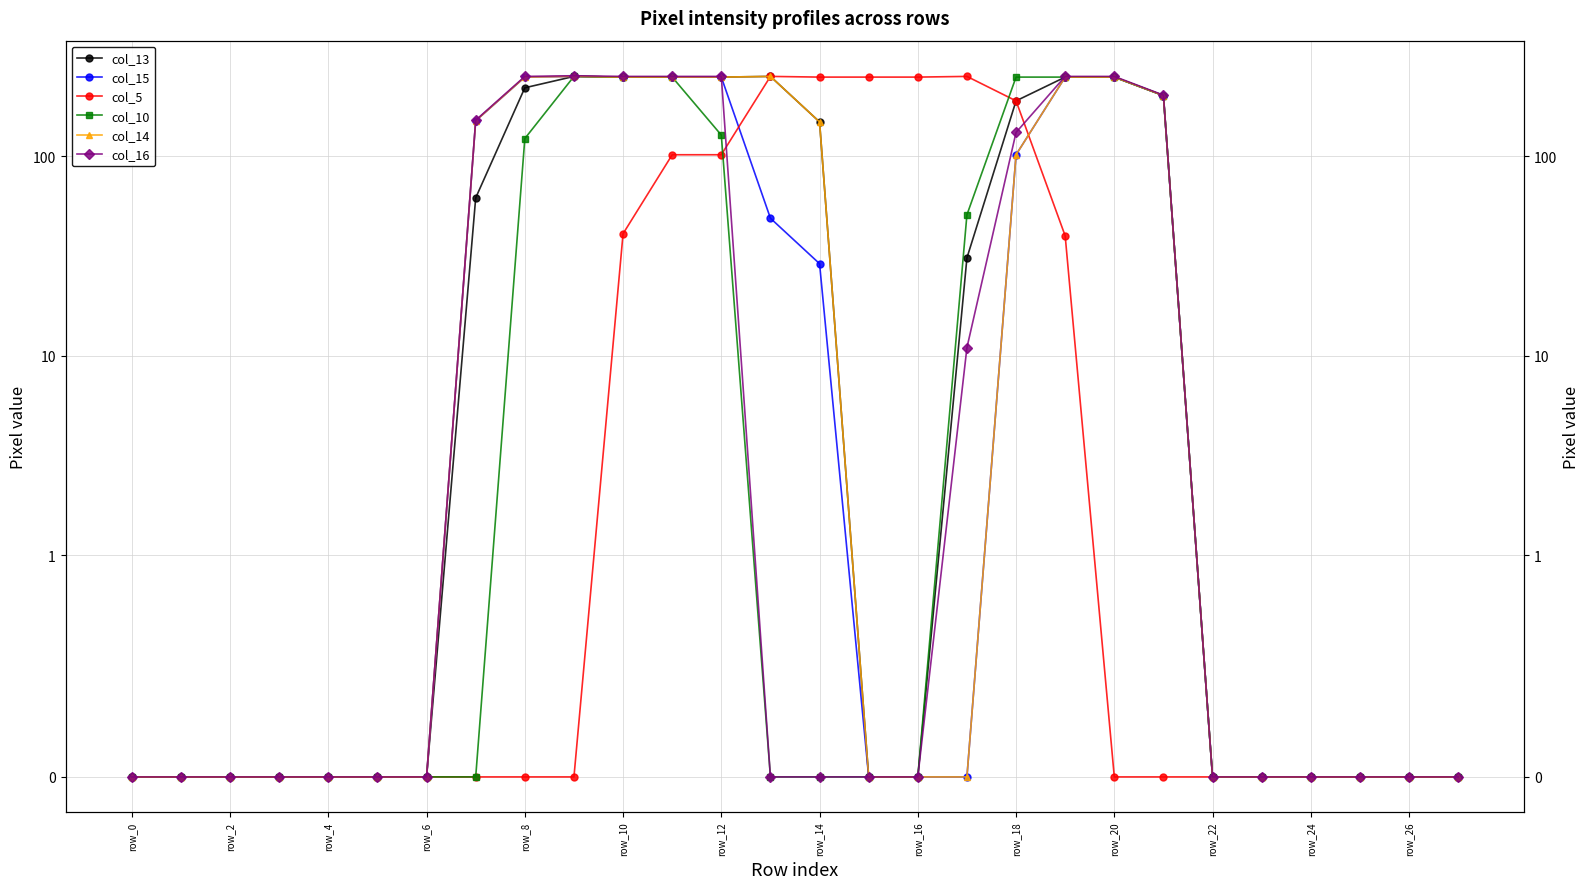

What are all the series names shown in the legend?

col_13, col_15, col_5, col_10, col_14, col_16